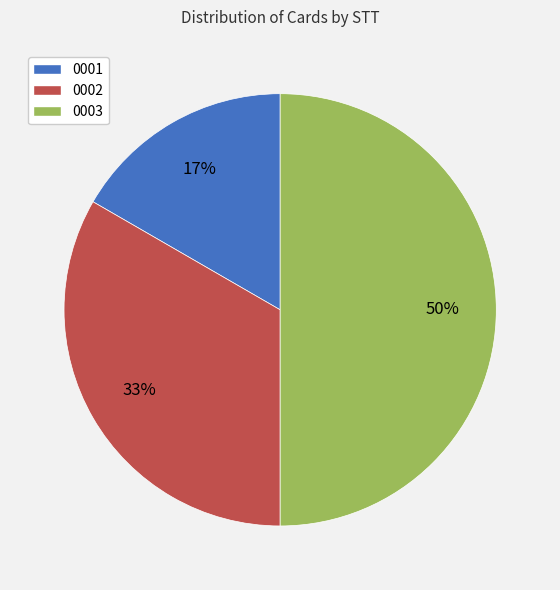

How many slices are in this pie chart?

3